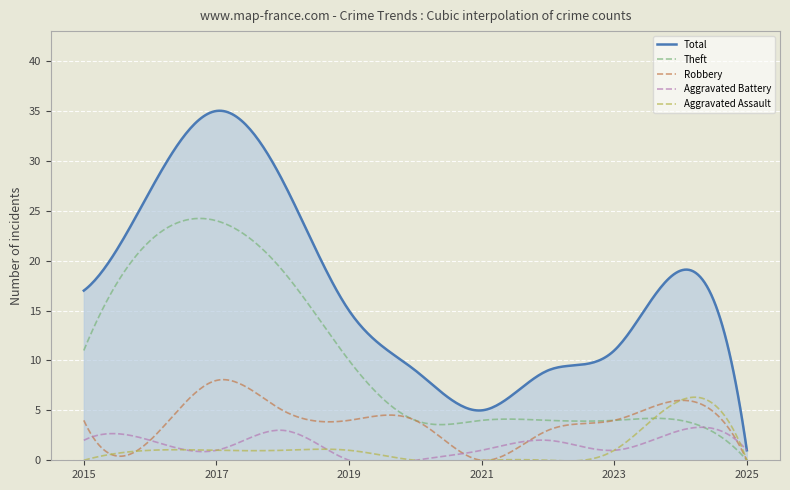

How many values in the Total series are below 15?

5